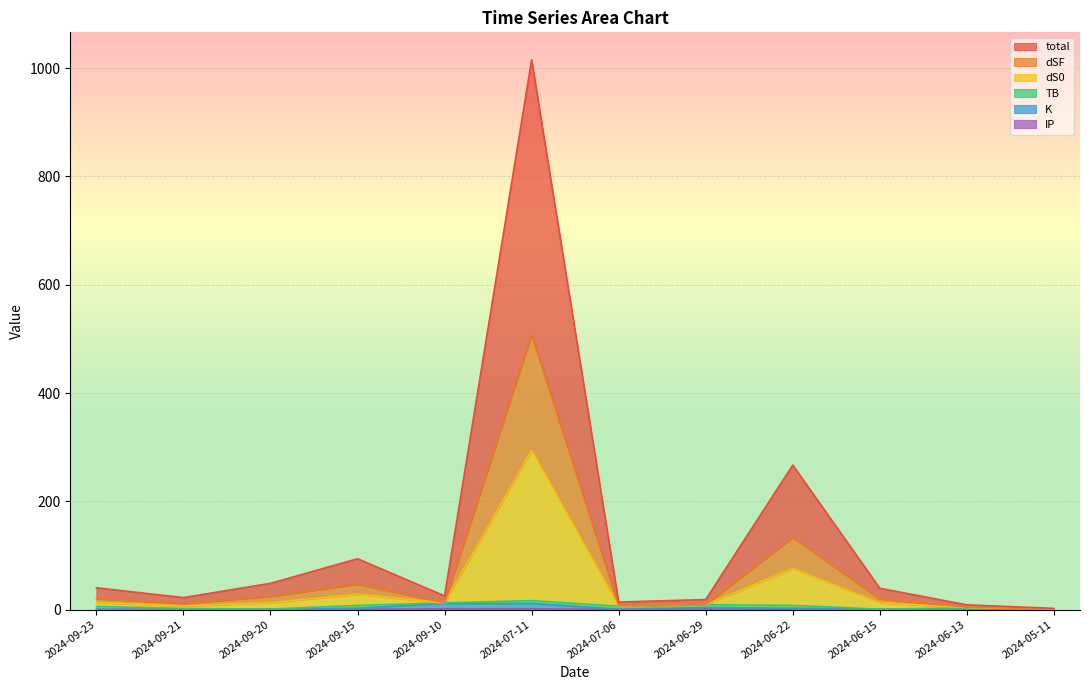

How many interior local valleys does the dSF series have?

3